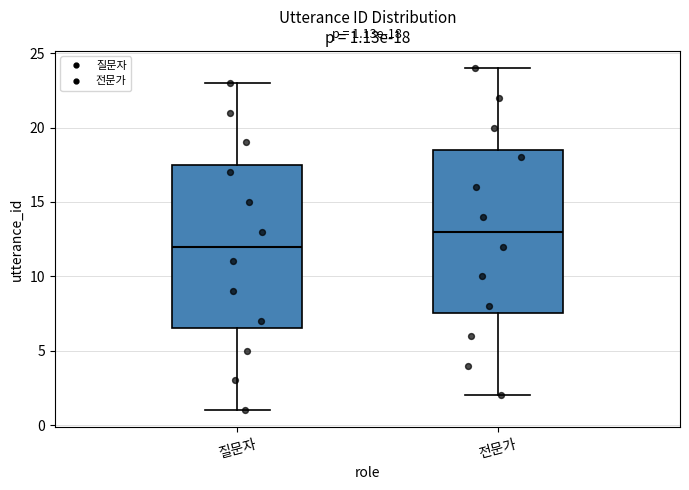

Which box has the highest median line?

전문가